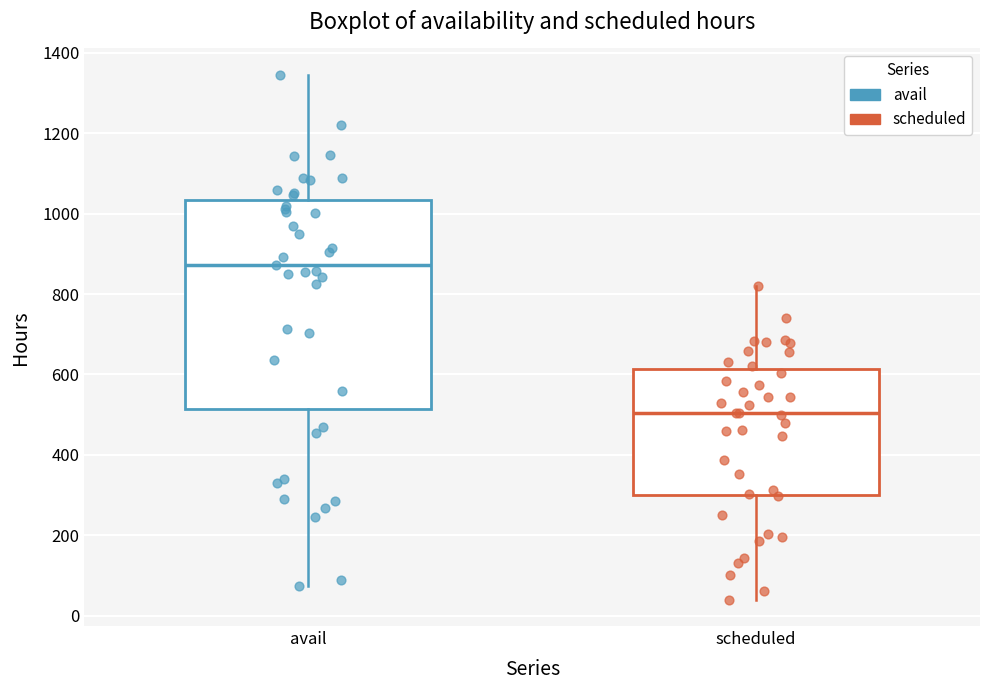

Where does the median line of the box for avail sit on the y-axis? The values are not printed on the chart, so give them approximately, as read against the axis.

880